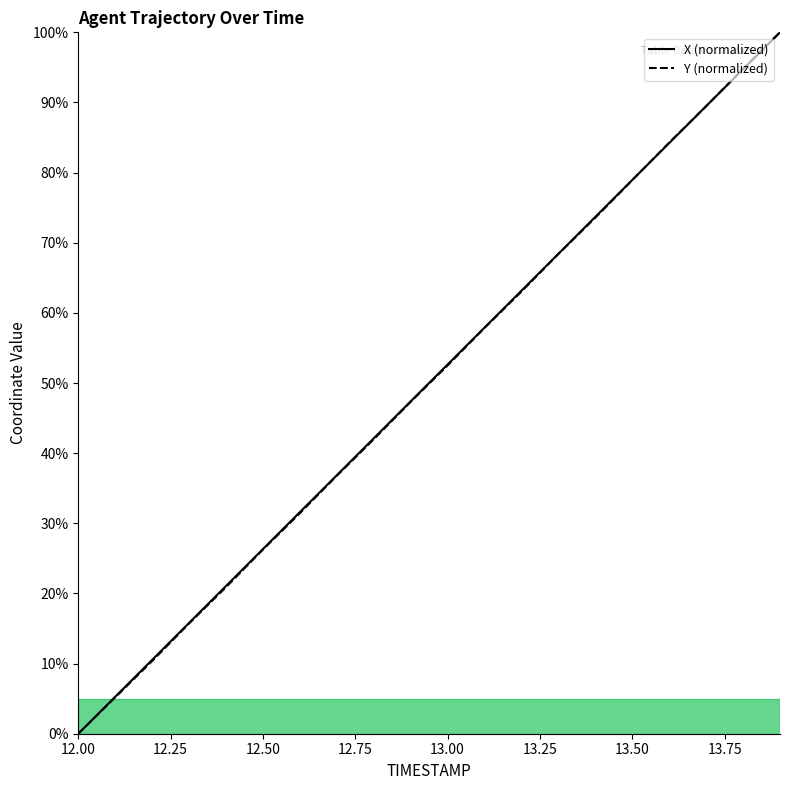

Which series has the largest total across all categories?

X